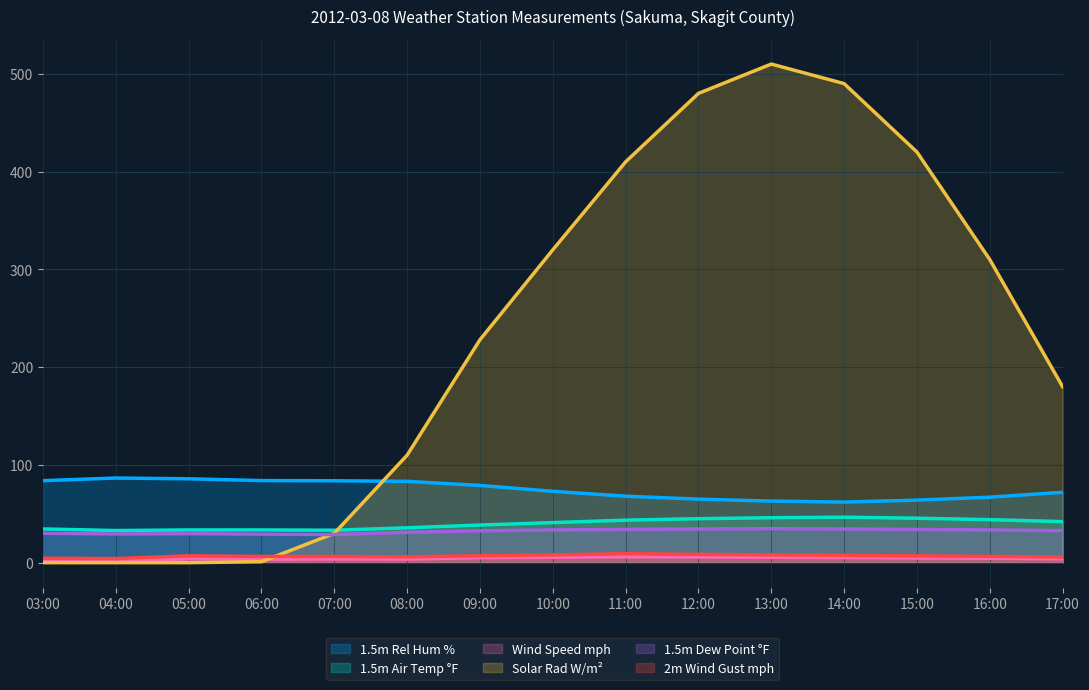

What is the maximum value shown in the chart?

510.0